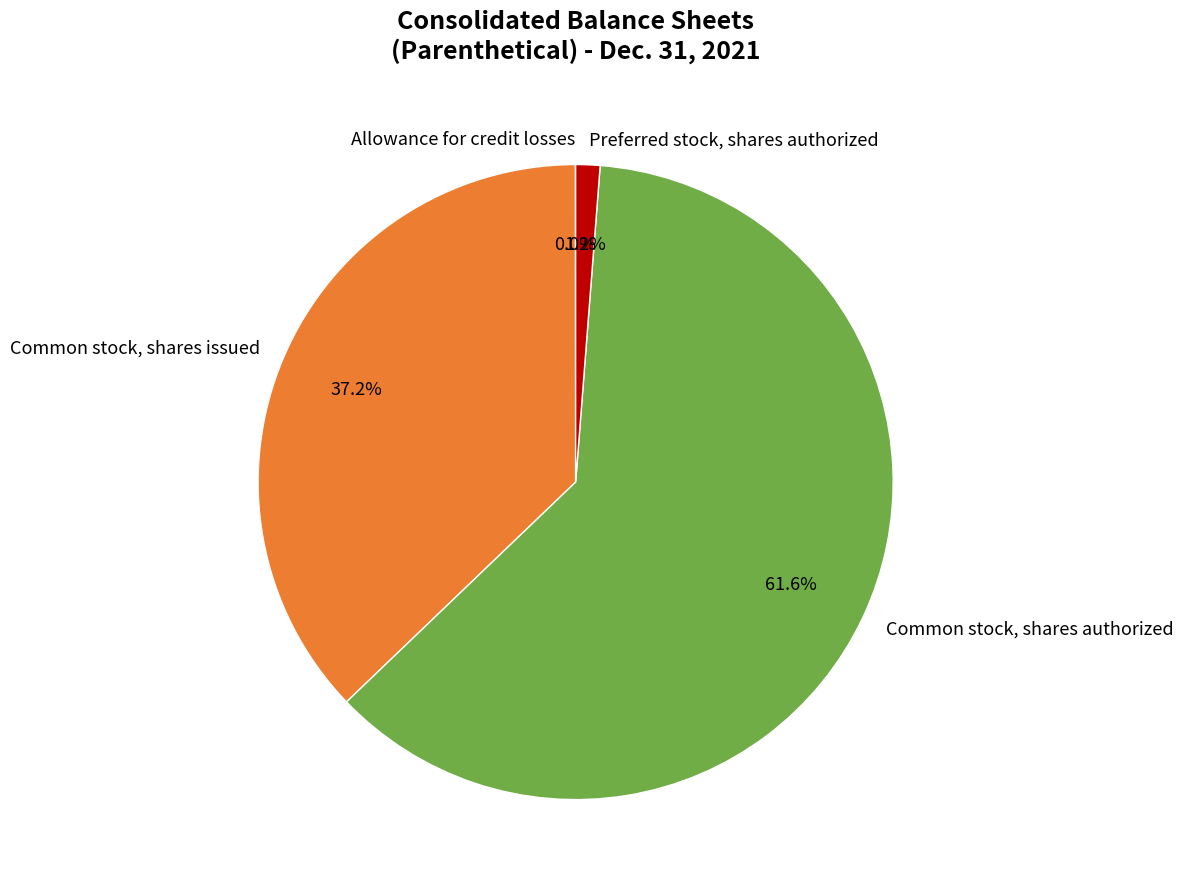

Which slice is the largest?

Common stock, shares authorized